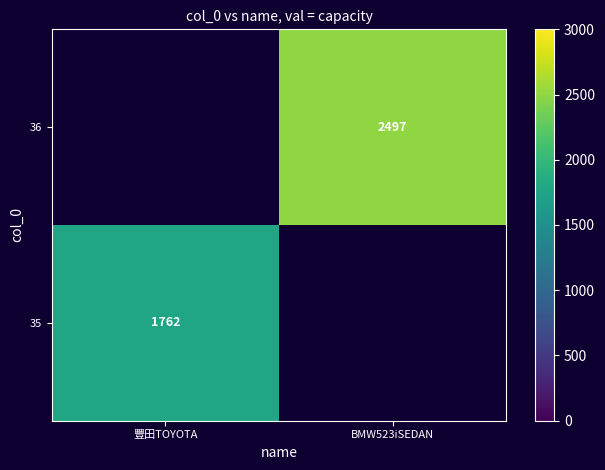

Is the value of 36 at BMW523iSEDAN greater than the value of 35 at 豐田TOYOTA?

Yes